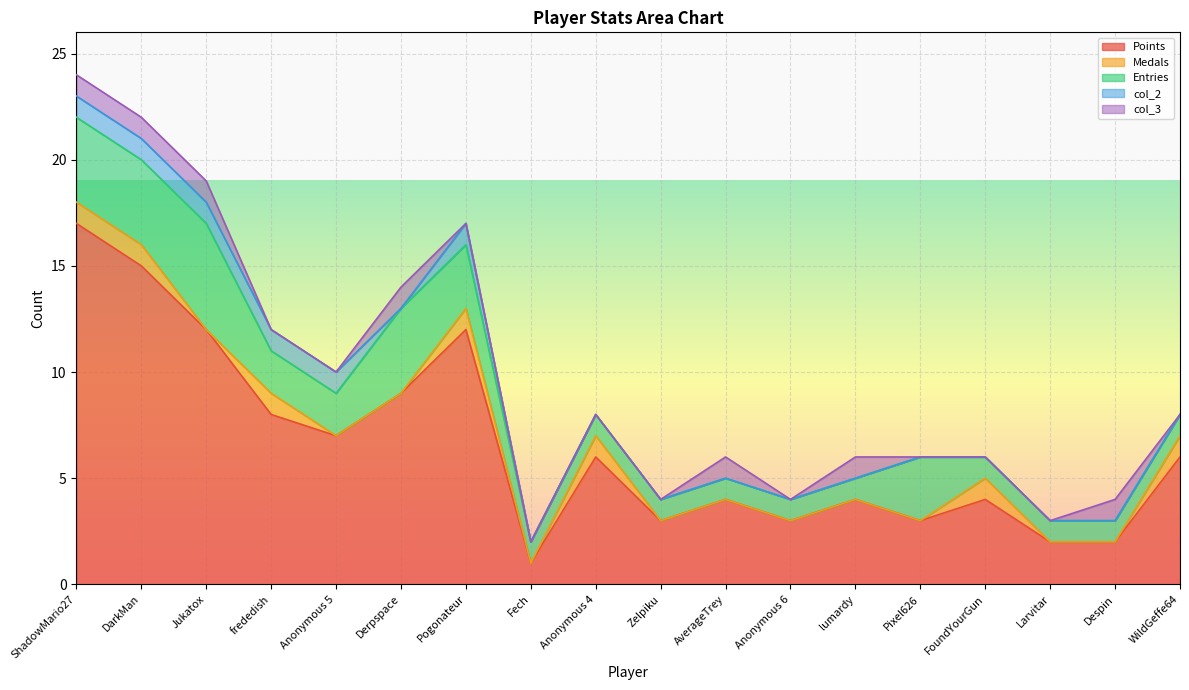

True or false: Entries and col_2 cross at least once.

False